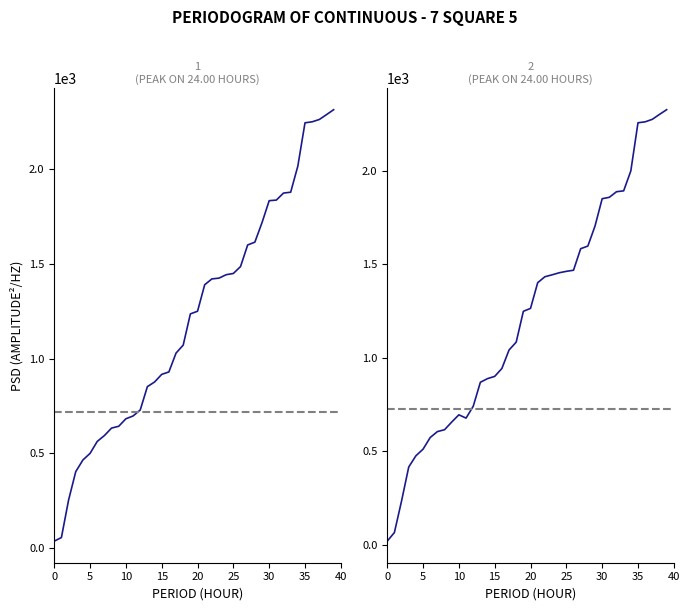

Does the chart have visible grid lines?

No